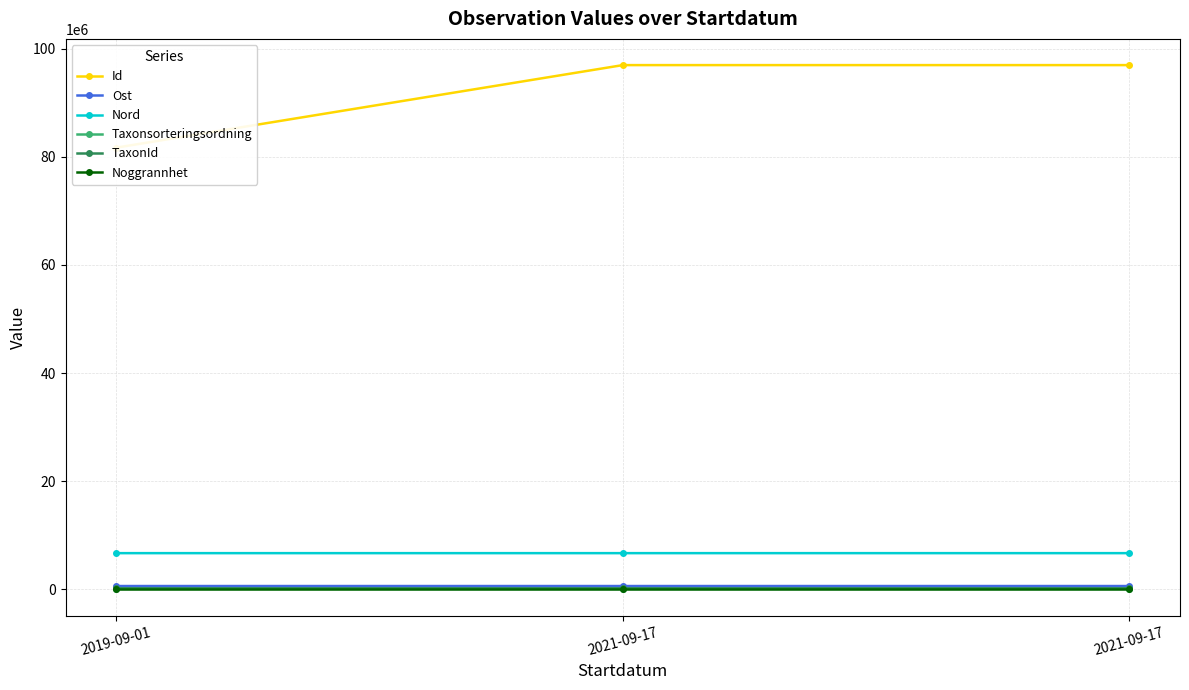

What is the label of the 1st point from the right?

2021-09-17